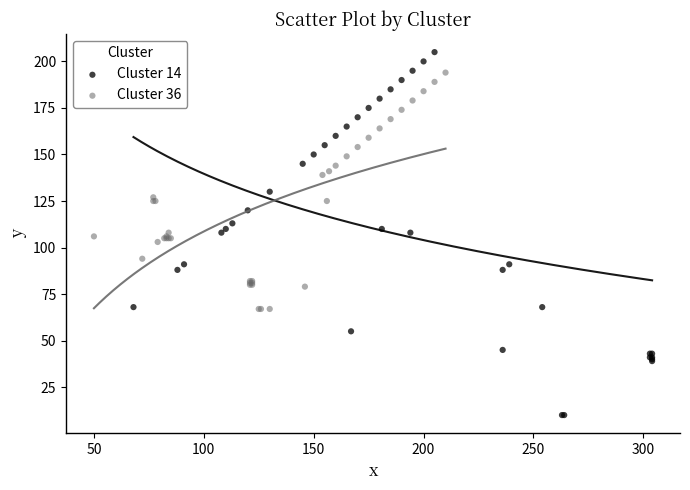

What are all the series names shown in the legend?

Cluster 14, Cluster 36